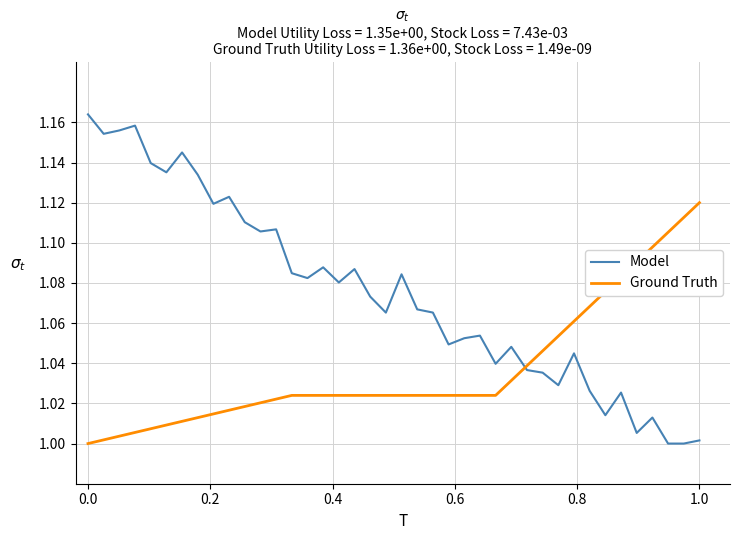

Which series has the largest total across all categories?

Model